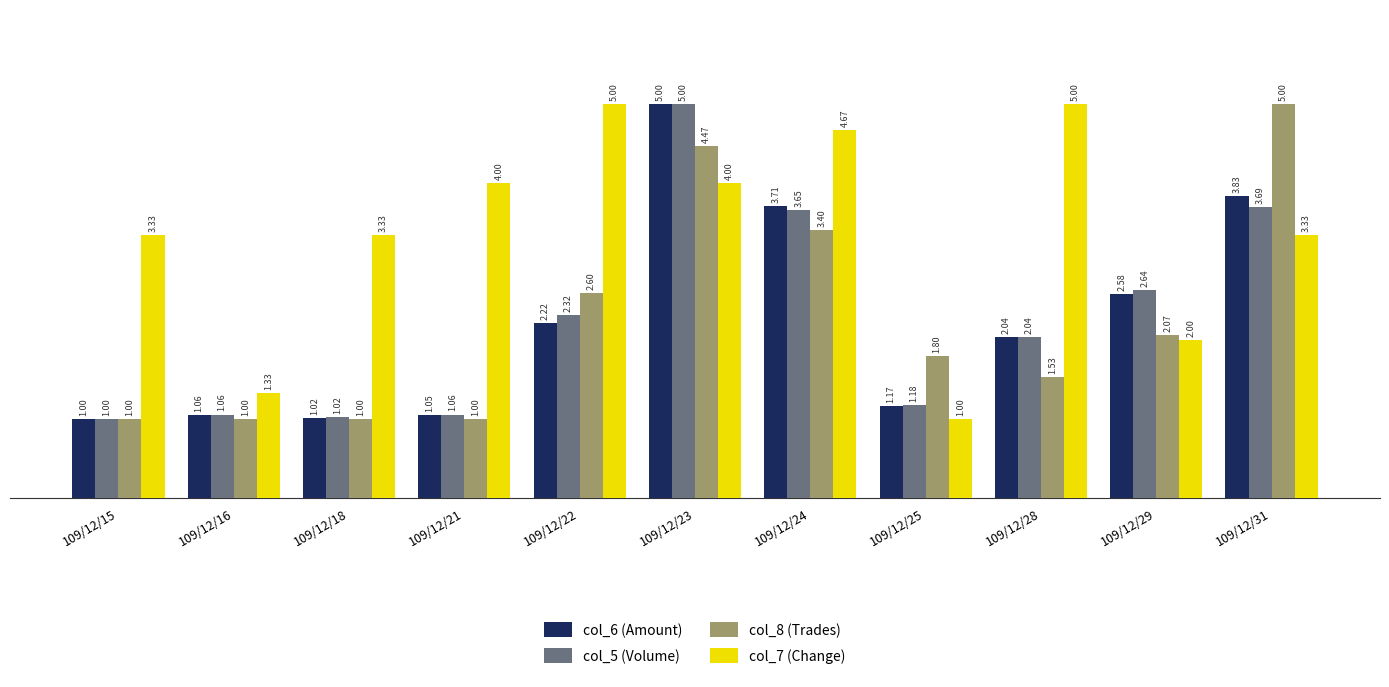

Which series has the largest total across all categories?

col_7 (Change)